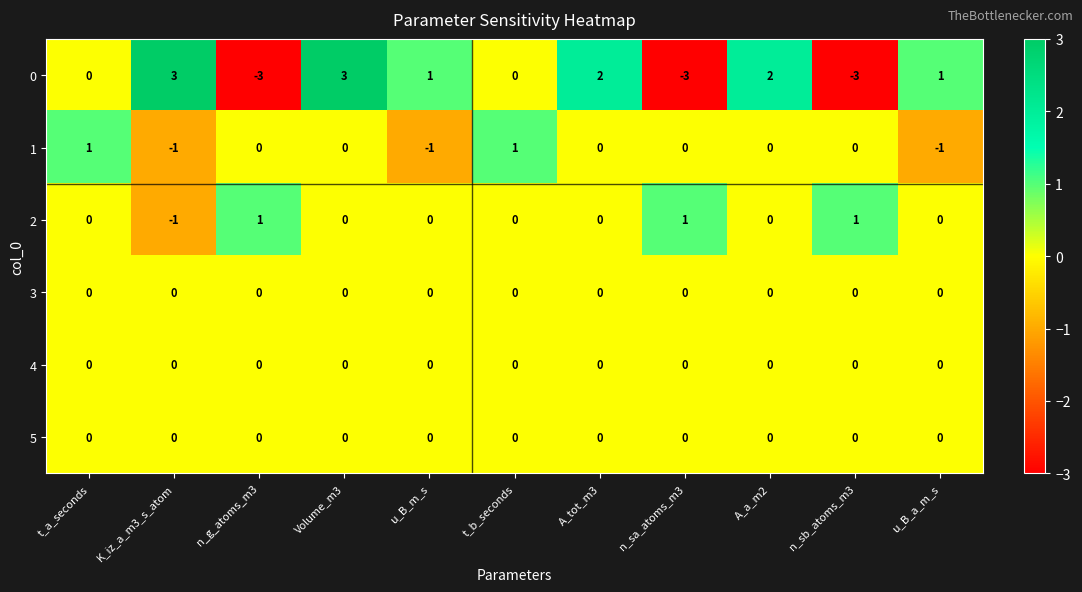

Is it true that 2 equals 0 at t_a_seconds?

True